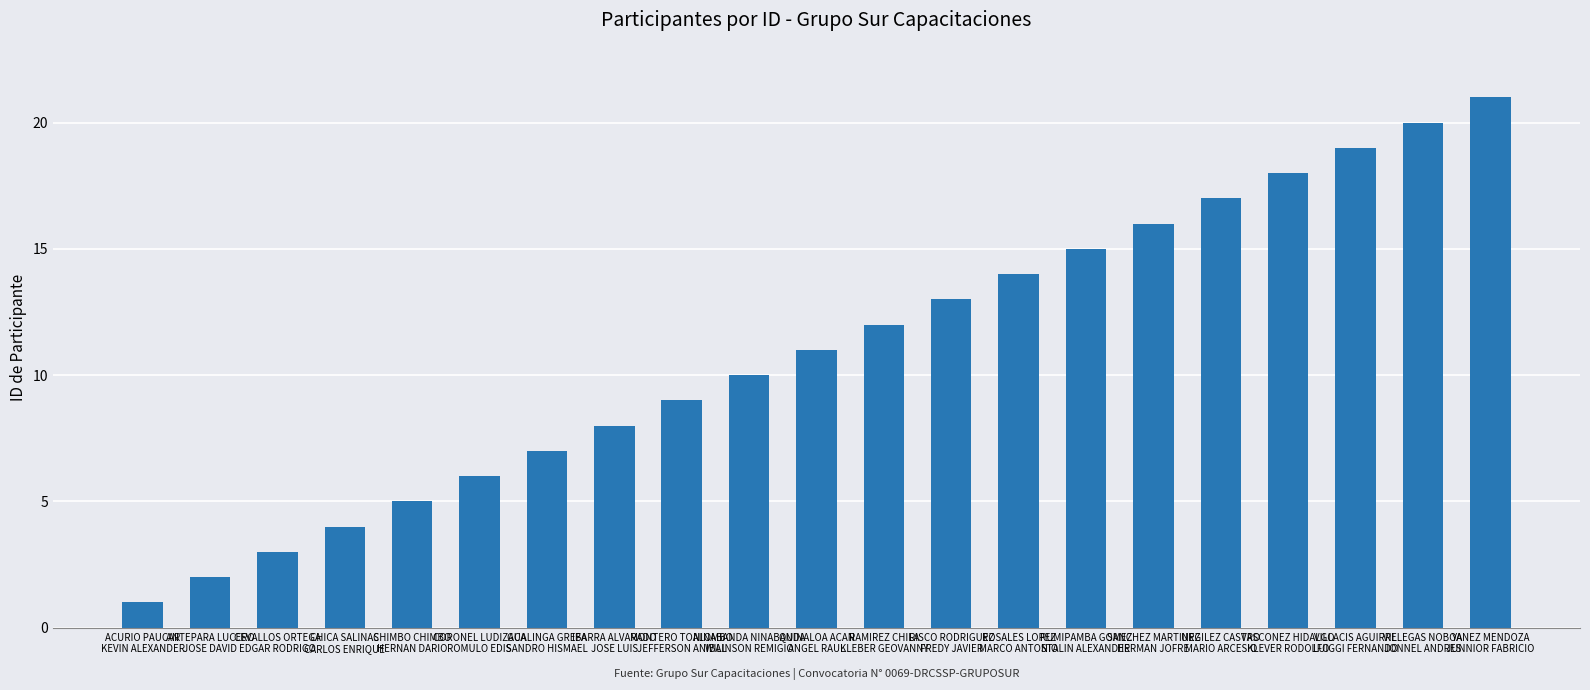

Are the bars horizontal?

No